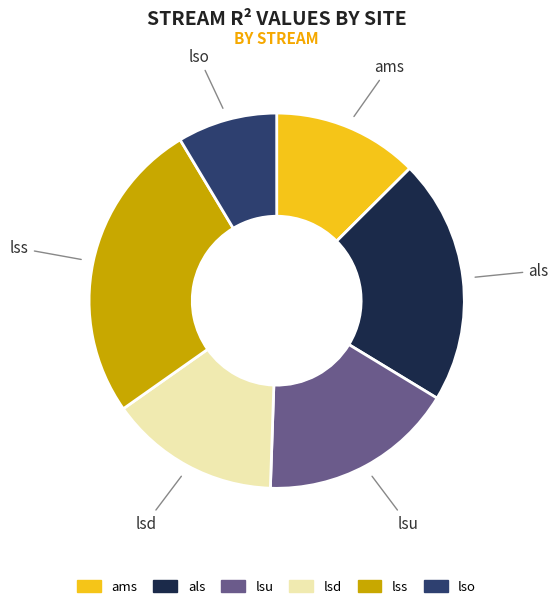

Between lss and als, which is larger?

lss